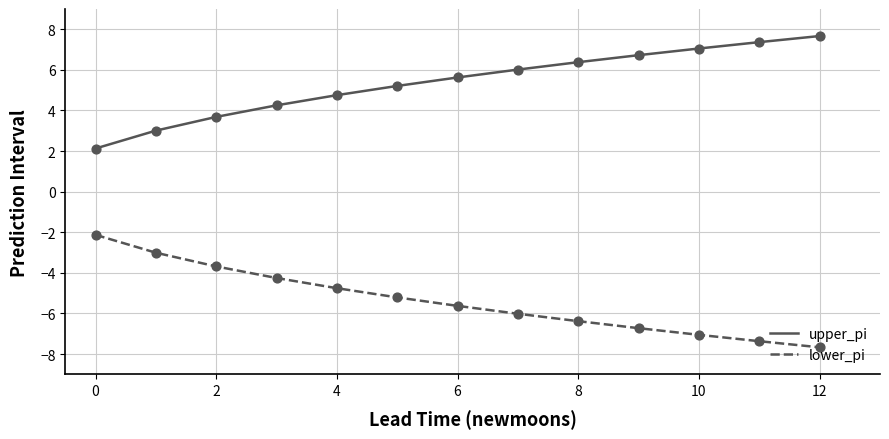

What is the maximum value for upper_pi?

7.7